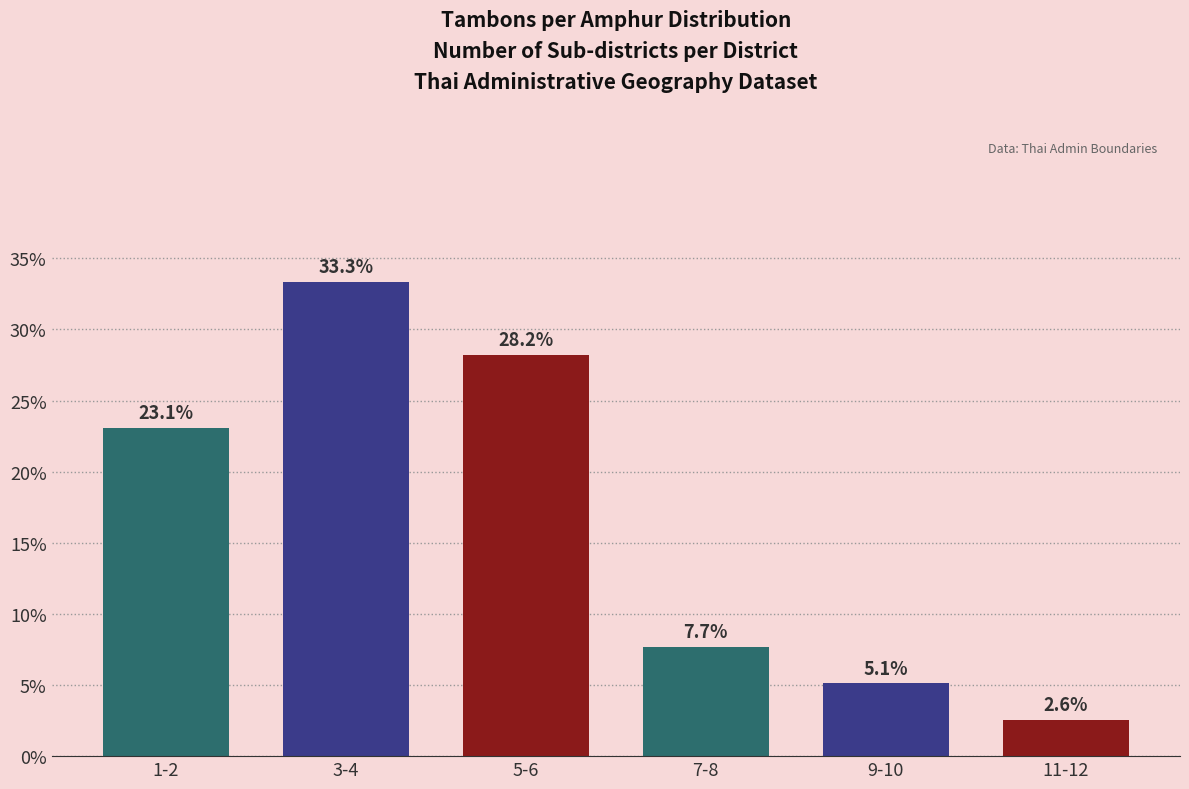

Reading left to right, transcribe all the data shown in this chart.

1-2=23.1	3-4=33.3	5-6=28.2	7-8=7.7	9-10=5.1	11-12=2.6